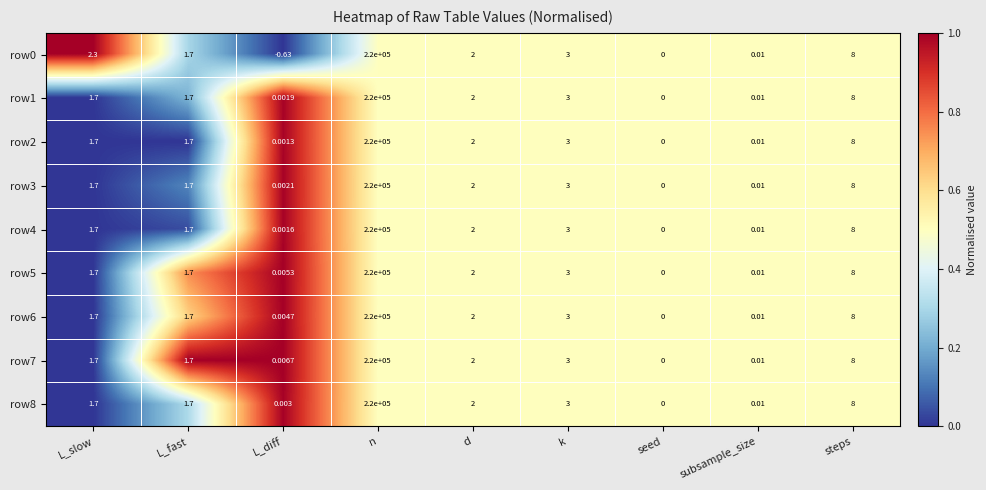

Which category has the highest value across all series?

n